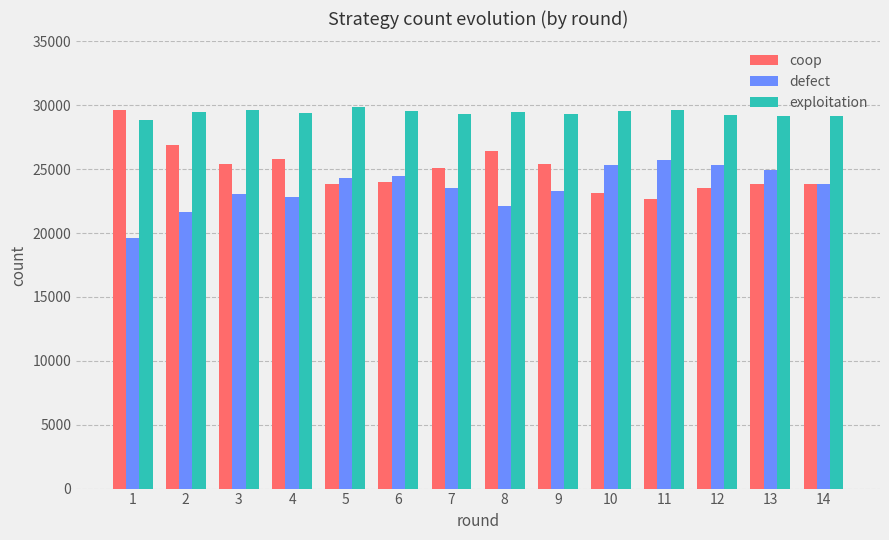

What is the minimum value shown in the chart?

19598